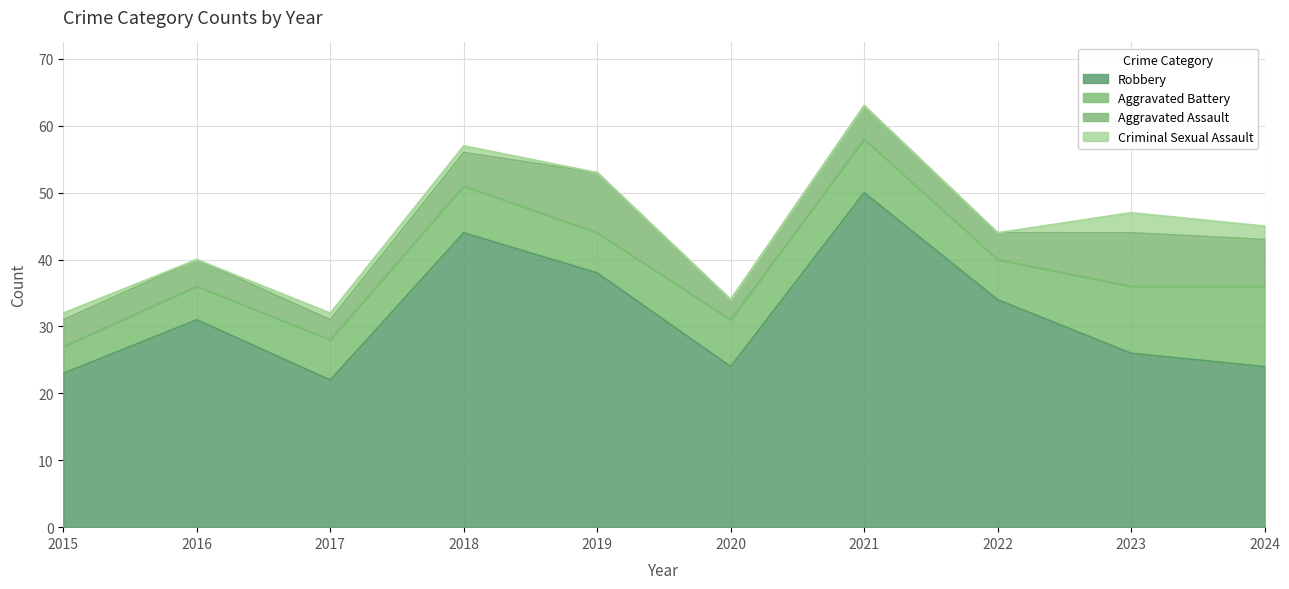

At which category does Aggravated Battery reach its first local peak?

2018